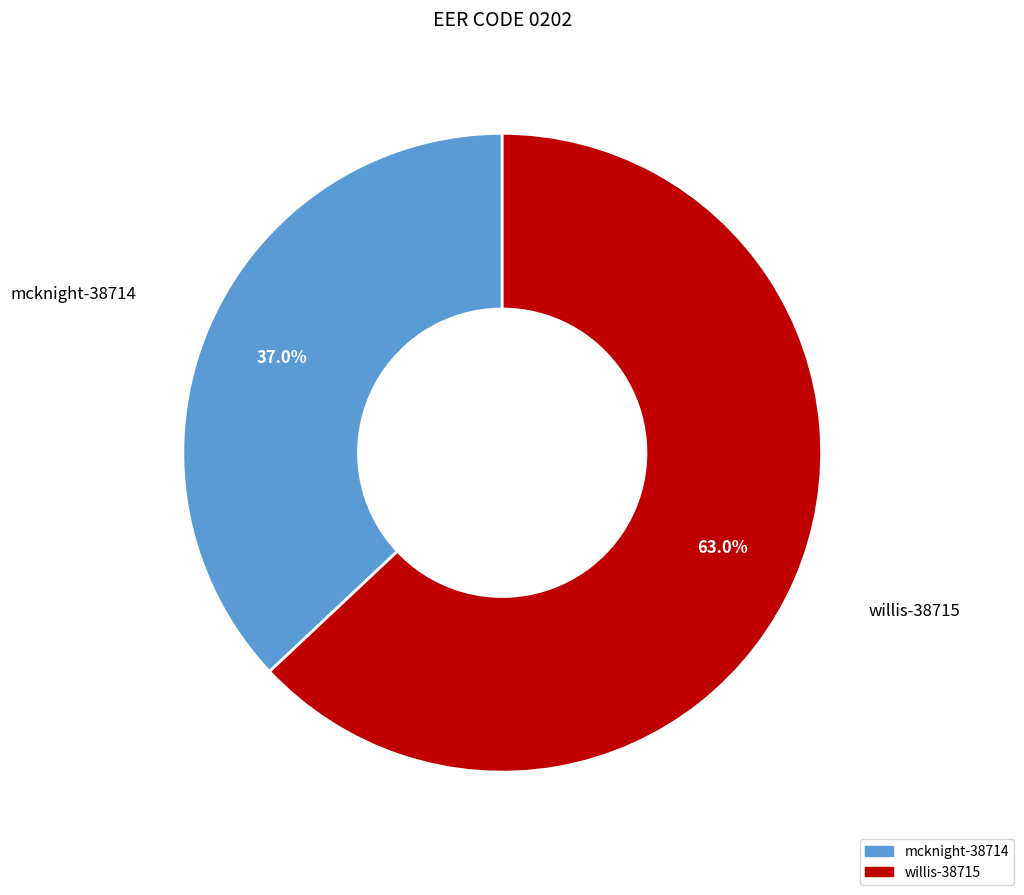

Which category accounts for the majority?

willis-38715